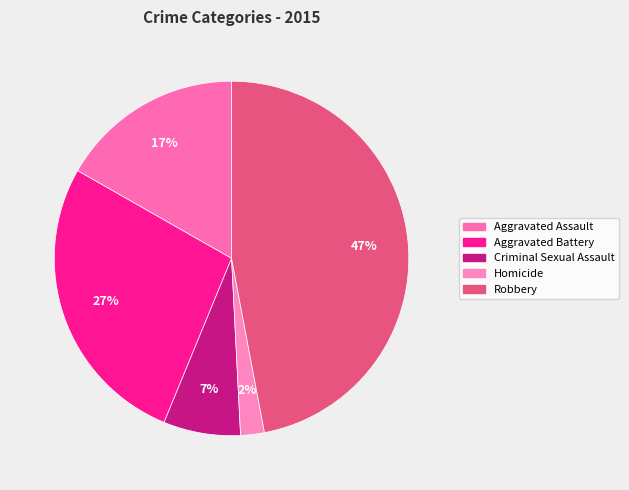

Which category has the biggest portion of the pie?

Robbery